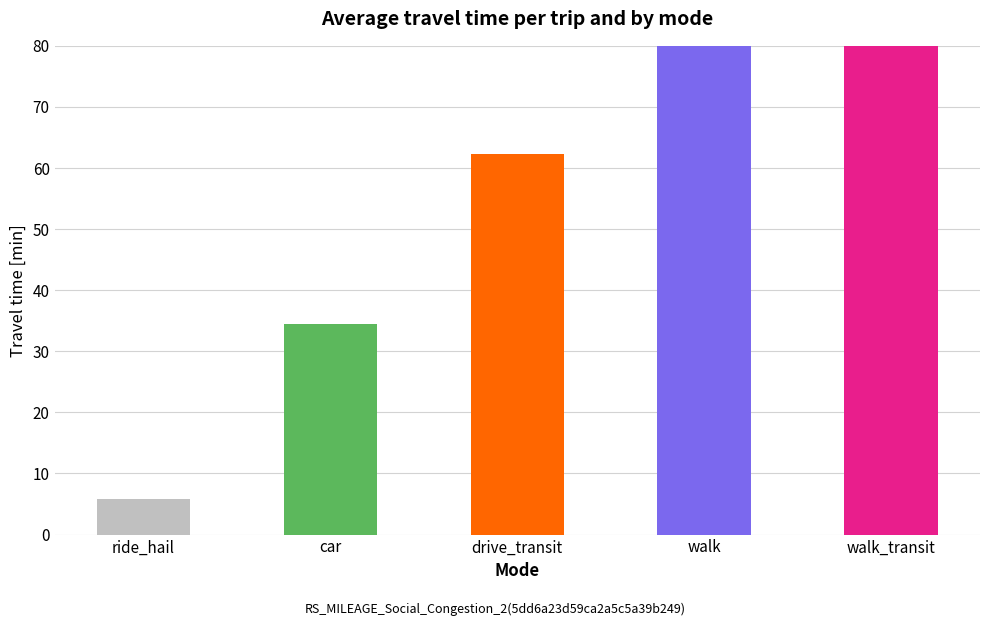

What is the minimum value shown in the chart?

5.8